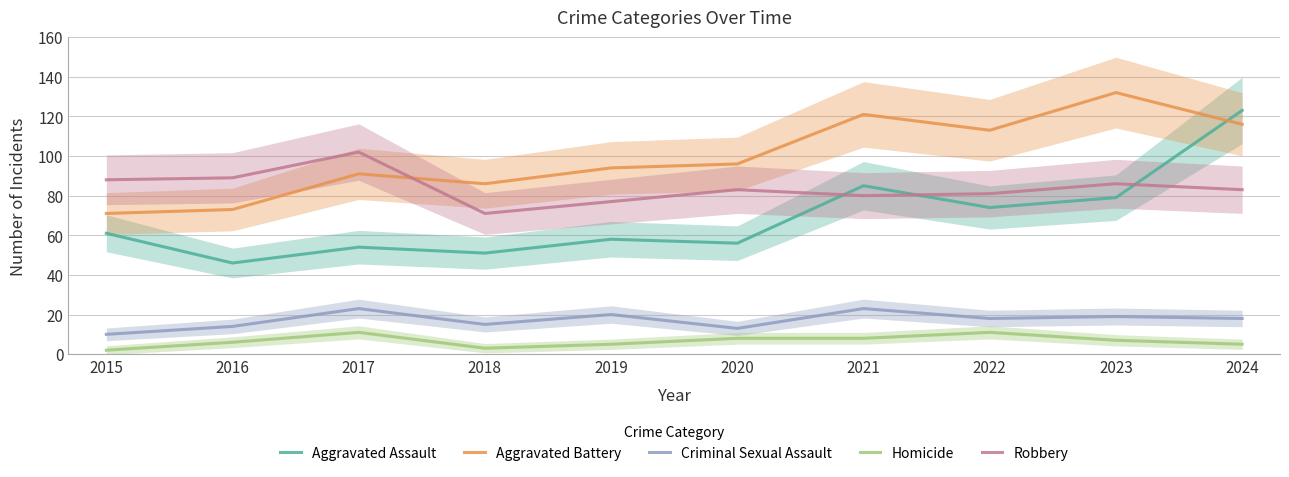

True or false: Homicide and Robbery intersect in this chart.

False